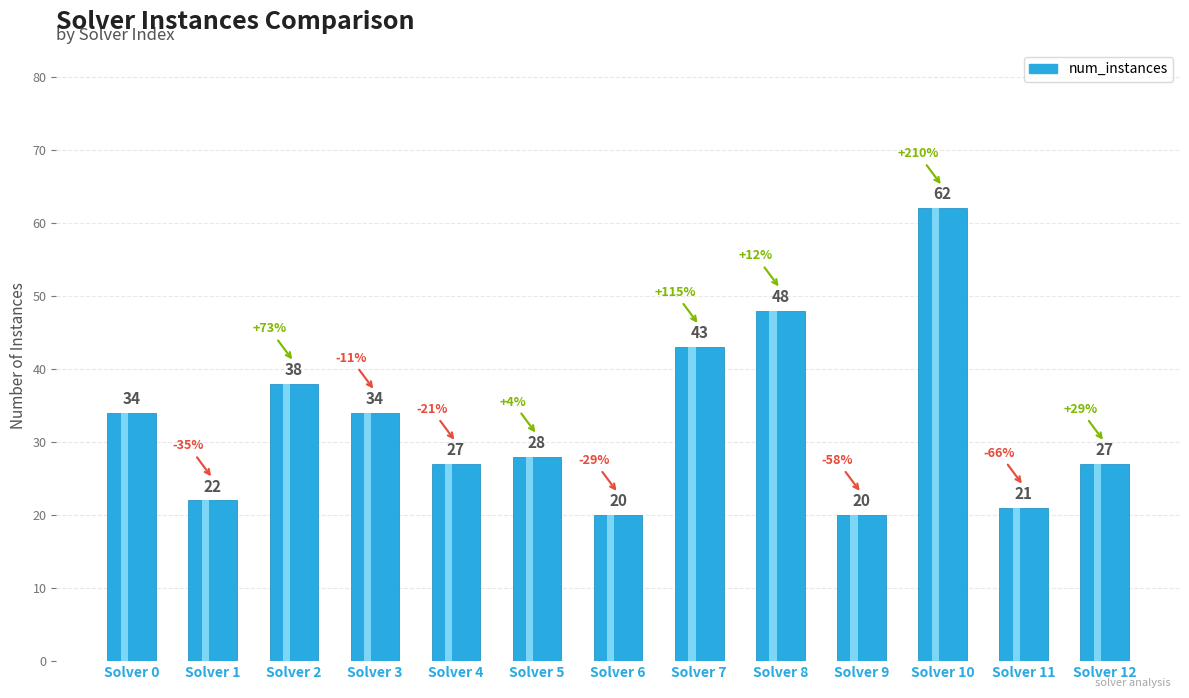

What is the sum of all values?

424